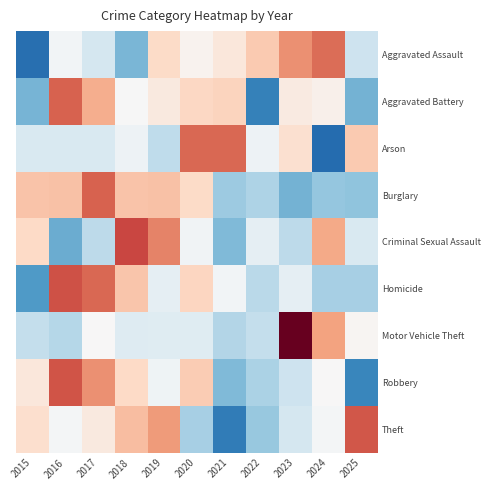

At how many categories does at least one series exceed -1?

11